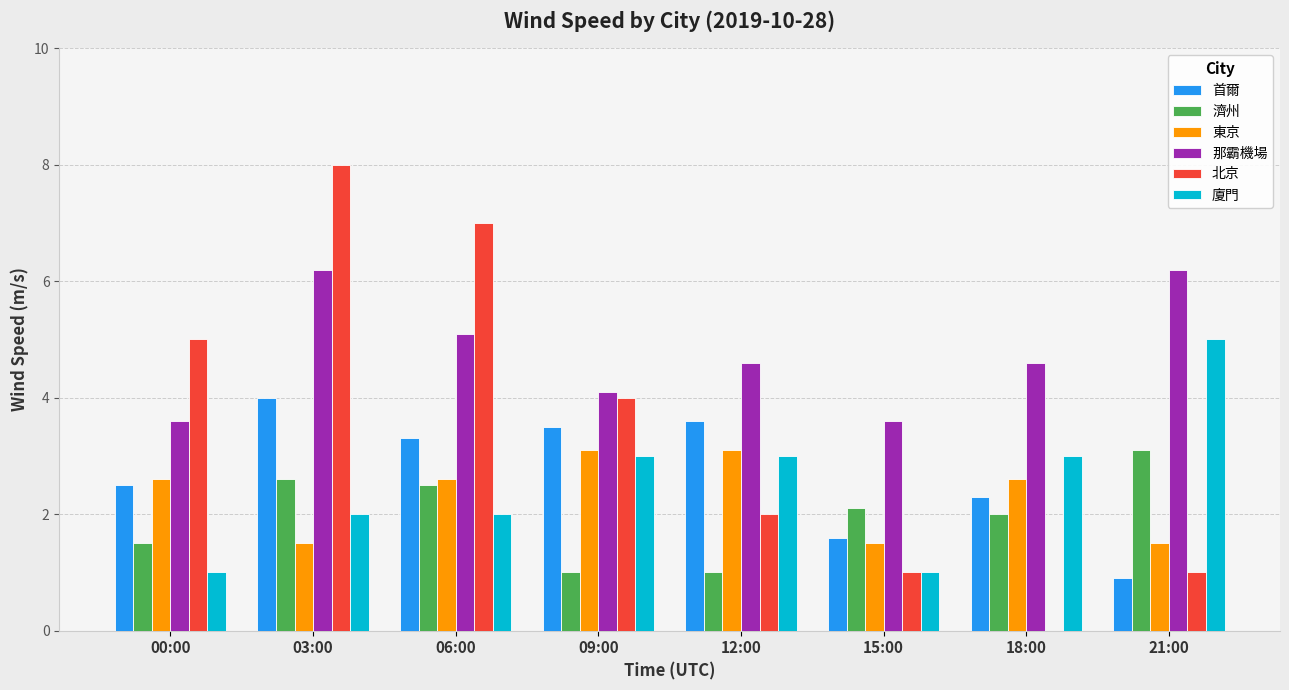

Which series has the widest spread of values?

北京